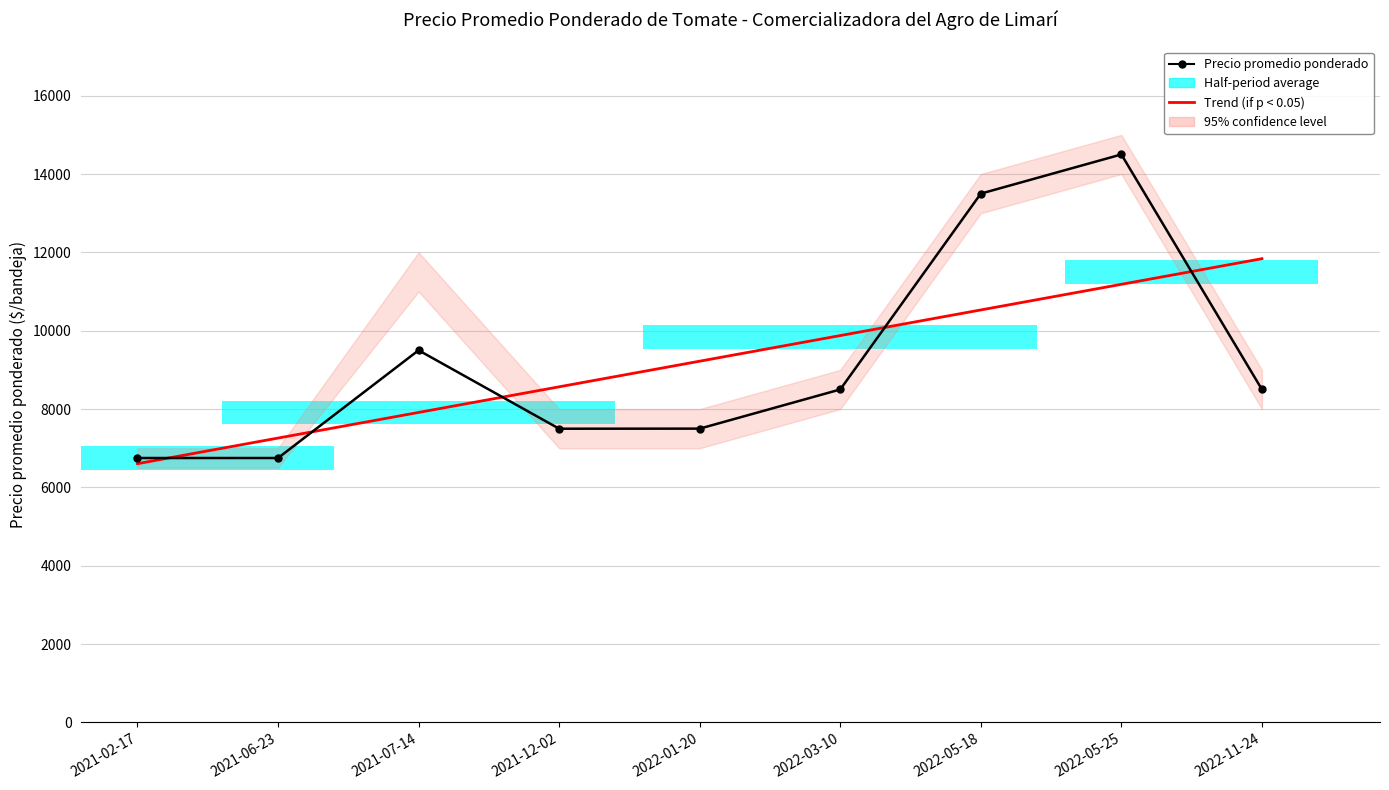

Which has a higher value, 2022-11-24 or 2021-12-02?

2022-11-24